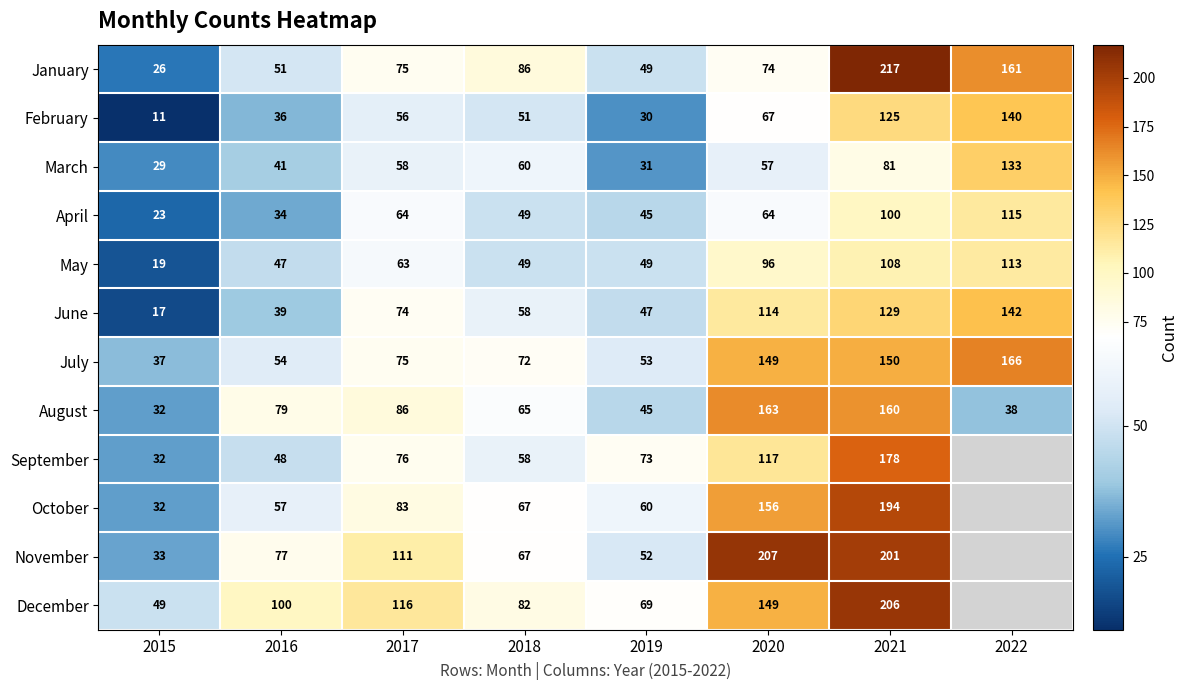

Where is February nearest to the value 75?

2020